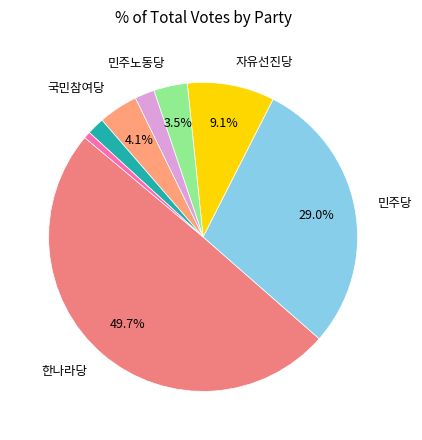

Rank the categories by value from lowest to highest.

사회당, 미래연합, 진보신당, 민주노동당, 국민참여당, 자유선진당, 민주당, 한나라당